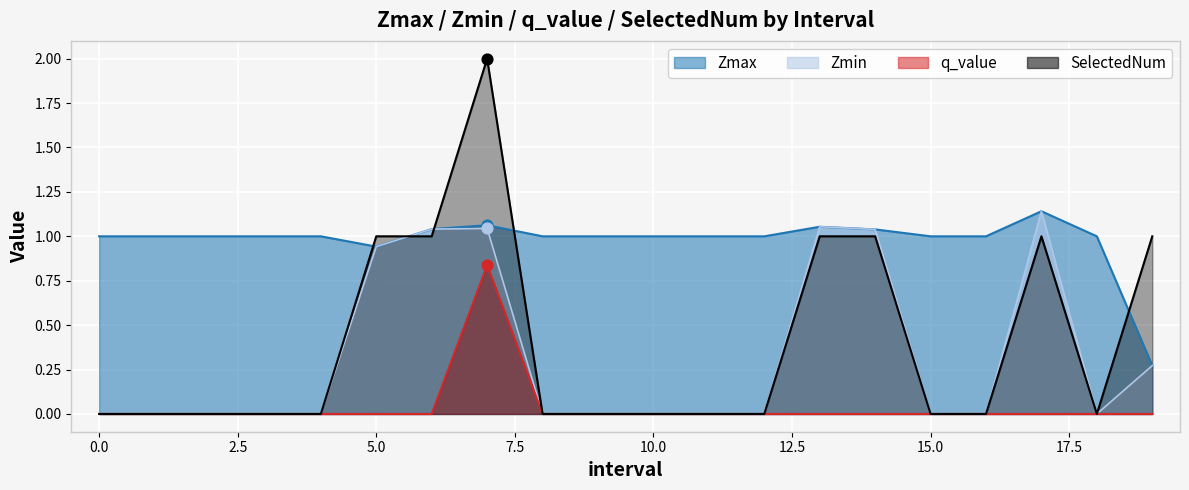

What is the total value across all series at 8?

1.0